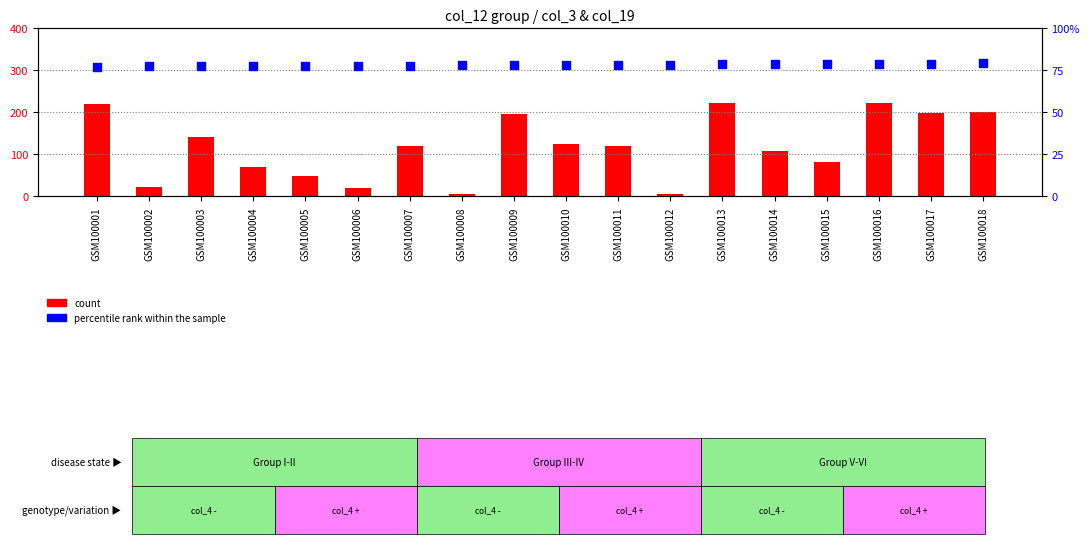

What are all the series names shown in the legend?

count, percentile rank within the sample